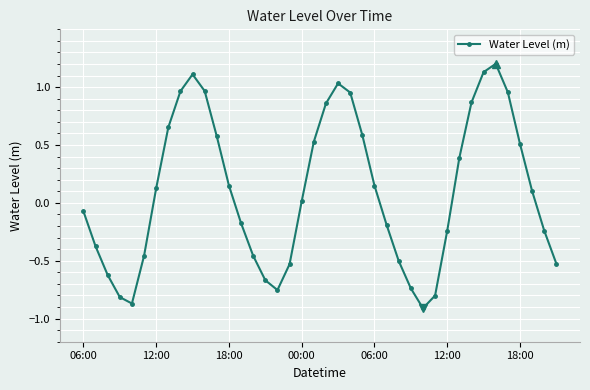

How many values are above zero?

21